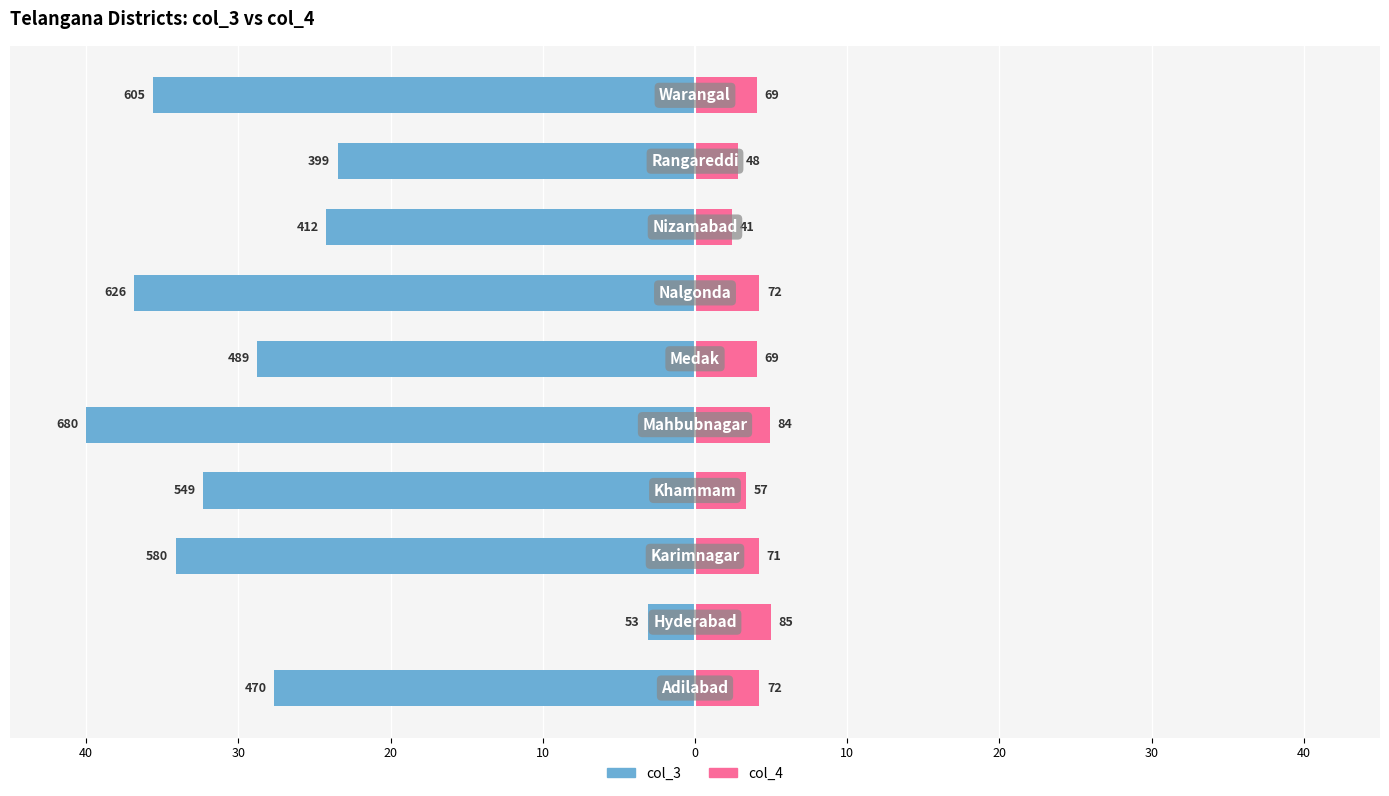

Reading right to left, what are all the values shown in this chart?

col_3: -35.6	-23.5	-24.2	-36.8	-28.8	-40.0	-32.3	-34.1	-3.1	-27.6
col_4: 4.1	2.8	2.4	4.2	4.1	4.9	3.4	4.2	5.0	4.2